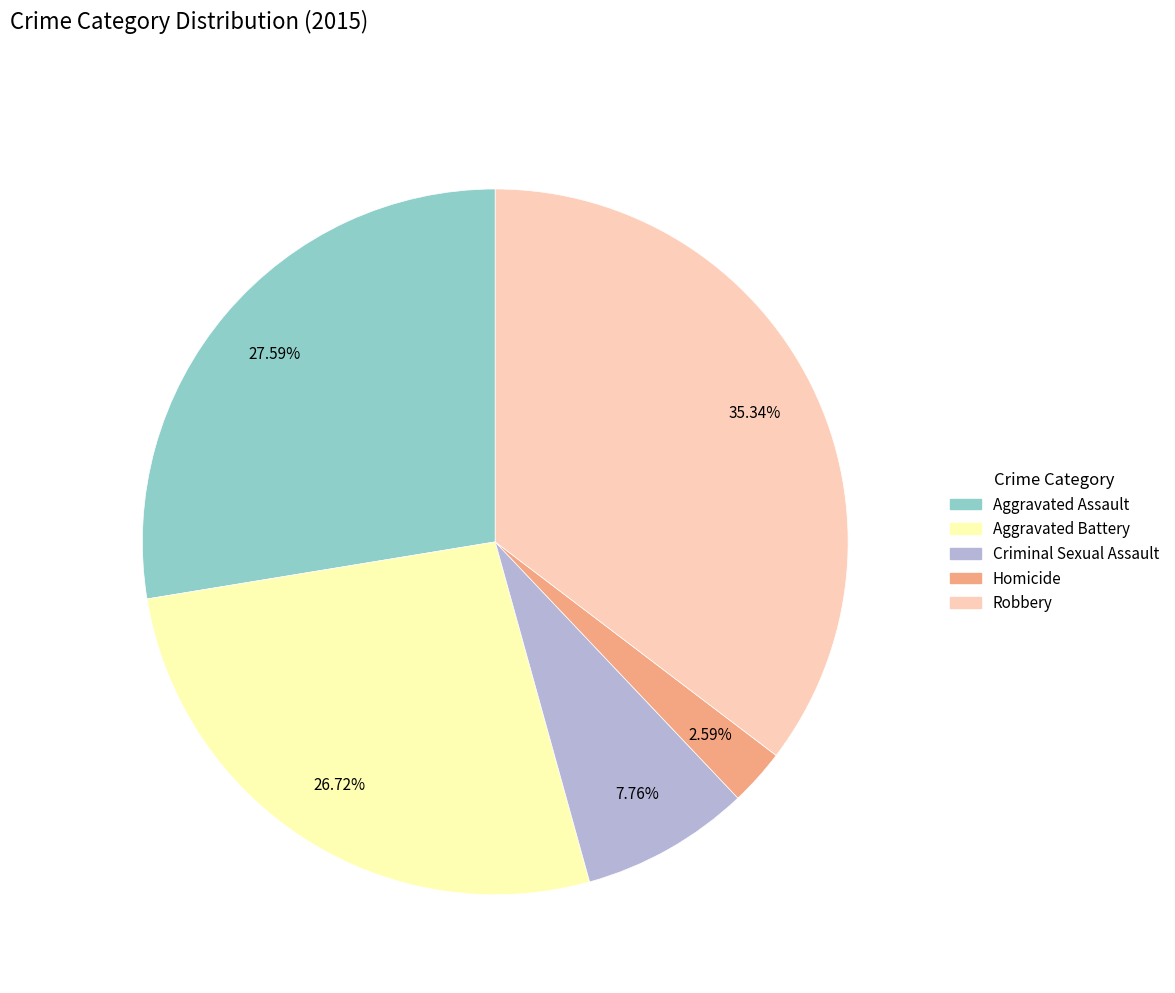

To the nearest percent, what is the combined percentage of Homicide and Criminal Sexual Assault?

10%